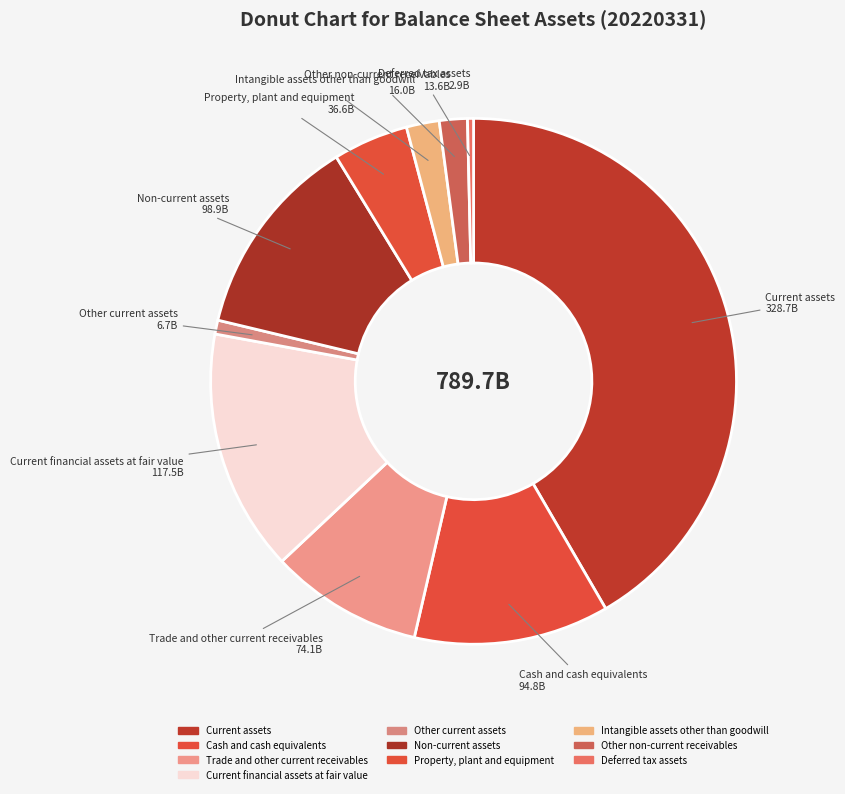

How many segments does this pie chart have?

10